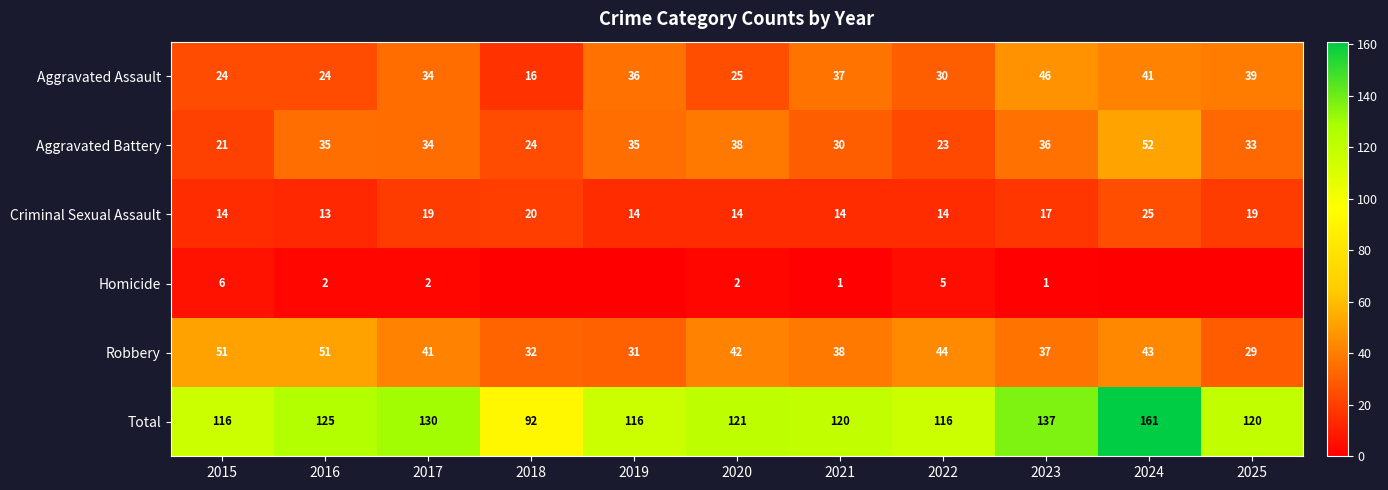

At which label does Aggravated Battery first exceed 34?

2016